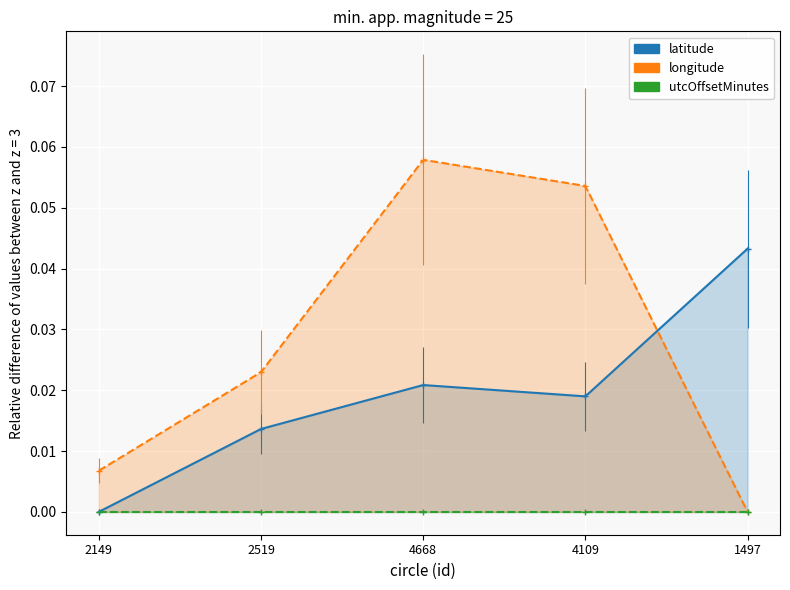

List the labels in order of longitude value, largest first.

4668, 4109, 2519, 2149, 1497